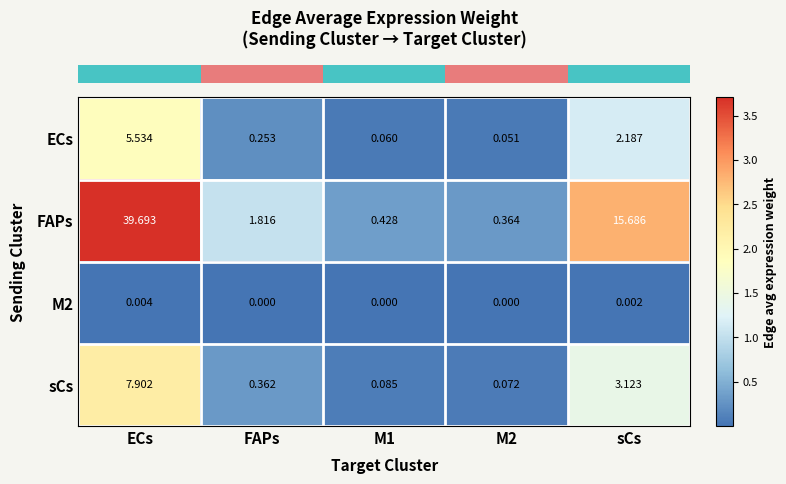

Which category has the highest value across all series?

ECs